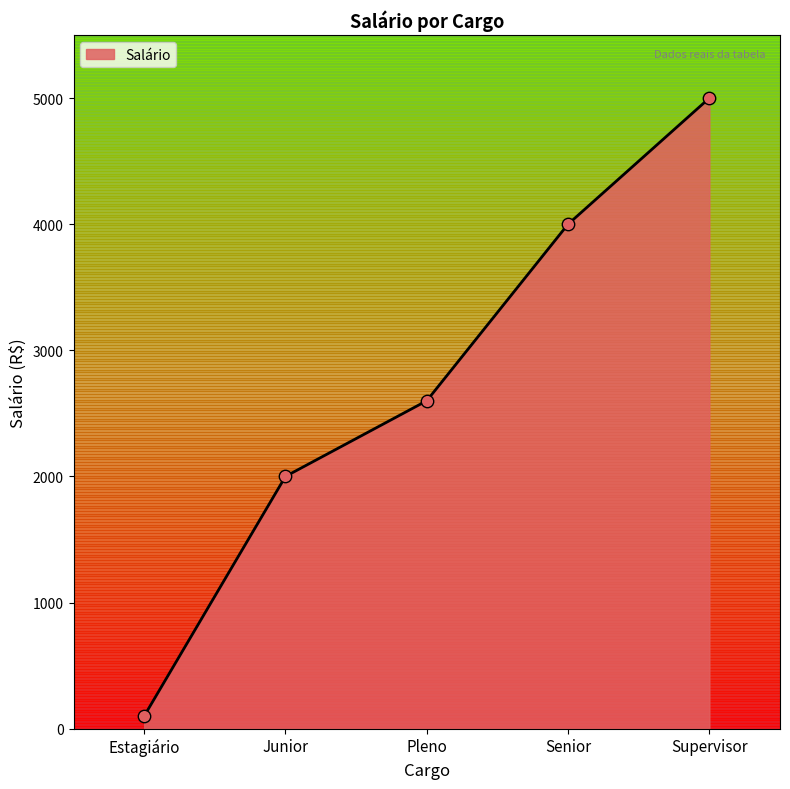

What is the change in value from Senior to Supervisor?

+1000